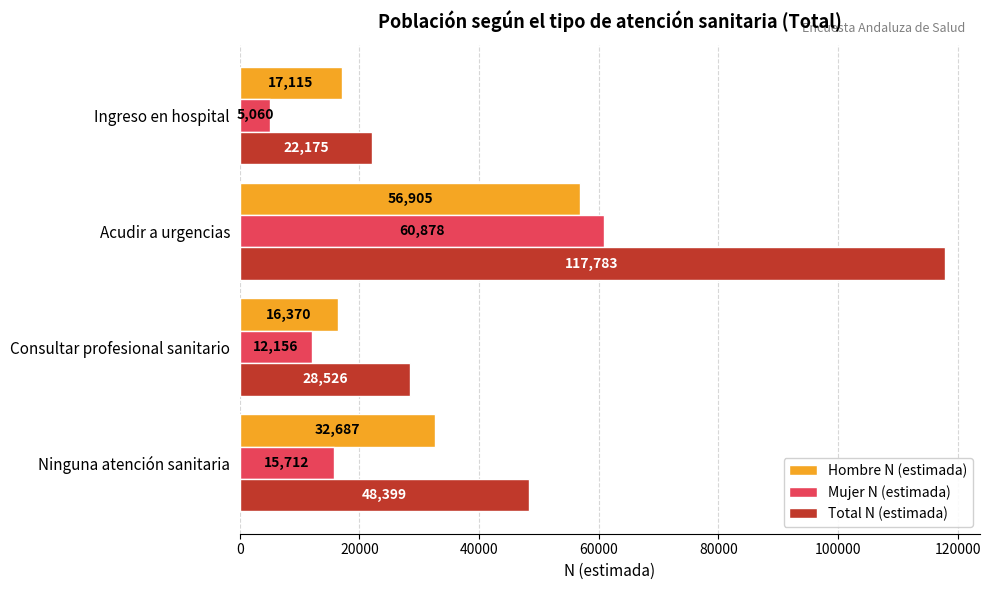

What is the difference between the maximum and minimum values in the Total N (estimada) series?

95608